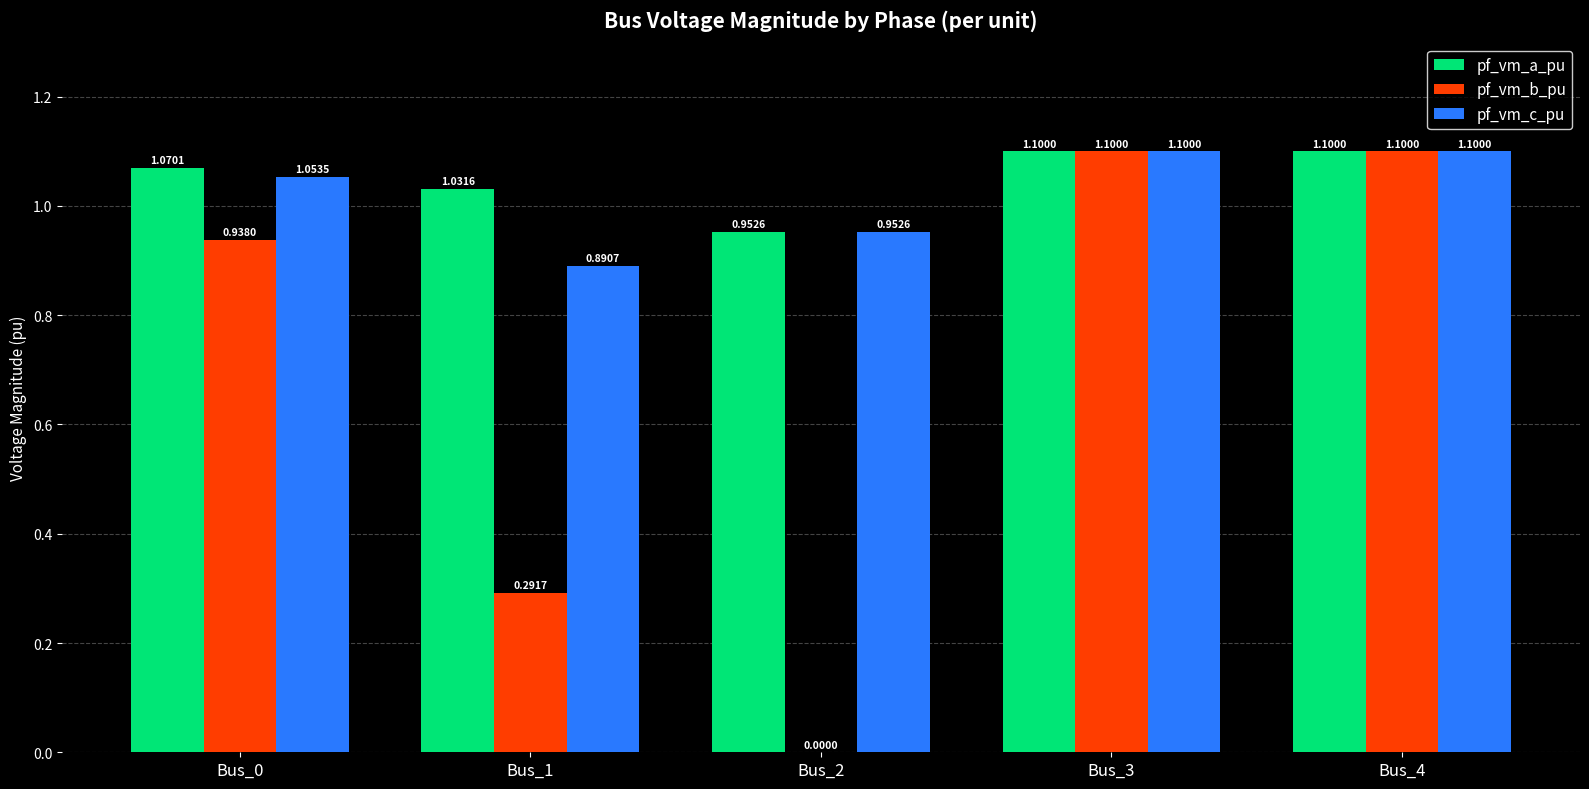

Between Bus_1 and Bus_3, which series saw the biggest shift?

pf_vm_b_pu